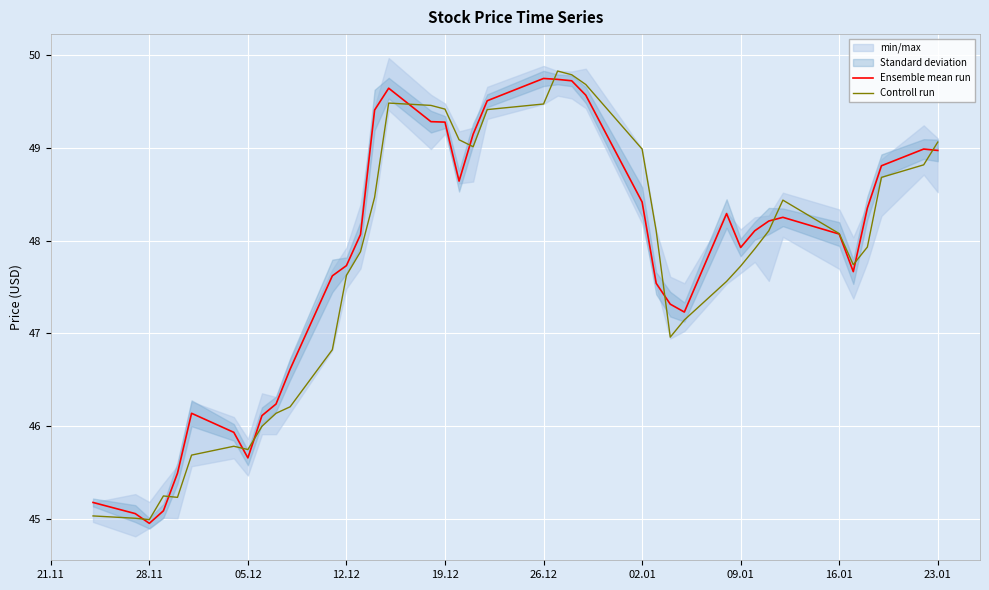

Reading right to left, transcribe all the data shown in this chart.

Ensemble mean run: 49.0	49.0	48.8	48.4	47.7	48.1	48.2	48.2	48.1	47.9	48.3	47.2	47.3	47.5	48.4	49.6	49.7	49.7	49.7	49.5	49.1	48.6	49.3	49.3	49.6	49.4	48.1	47.7	47.6	46.6	46.2	46.1	45.7	45.9	46.1	45.5	45.1	45.0	45.1	45.2
Controll run: 49.1	48.8	48.7	47.9	47.7	48.1	48.4	48.1	47.9	47.7	47.6	47.1	47.0	48.1	49.0	49.7	49.8	49.8	49.5	49.4	49.0	49.1	49.4	49.5	49.5	48.5	47.9	47.6	46.8	46.2	46.1	46.0	45.8	45.8	45.7	45.2	45.2	45.0	45.0	45.0